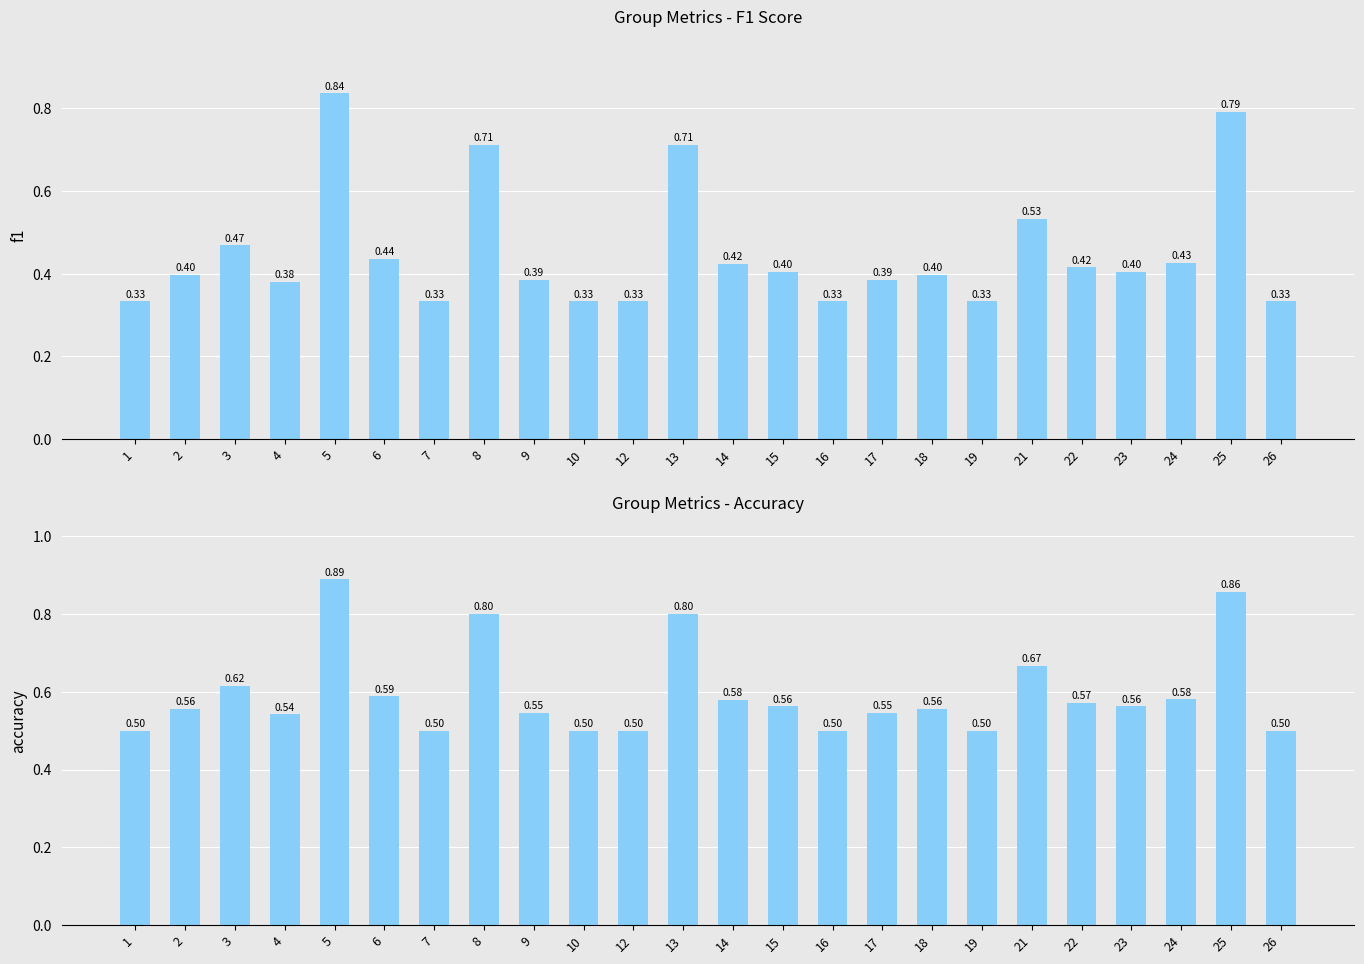

Reading left to right, what are all the values shown in this chart?

f1: 0.3	0.4	0.5	0.4	0.8	0.4	0.3	0.7	0.4	0.3	0.3	0.7	0.4	0.4	0.3	0.4	0.4	0.3	0.5	0.4	0.4	0.4	0.8	0.3
accuracy: 0.5	0.6	0.6	0.5	0.9	0.6	0.5	0.8	0.5	0.5	0.5	0.8	0.6	0.6	0.5	0.5	0.6	0.5	0.7	0.6	0.6	0.6	0.9	0.5